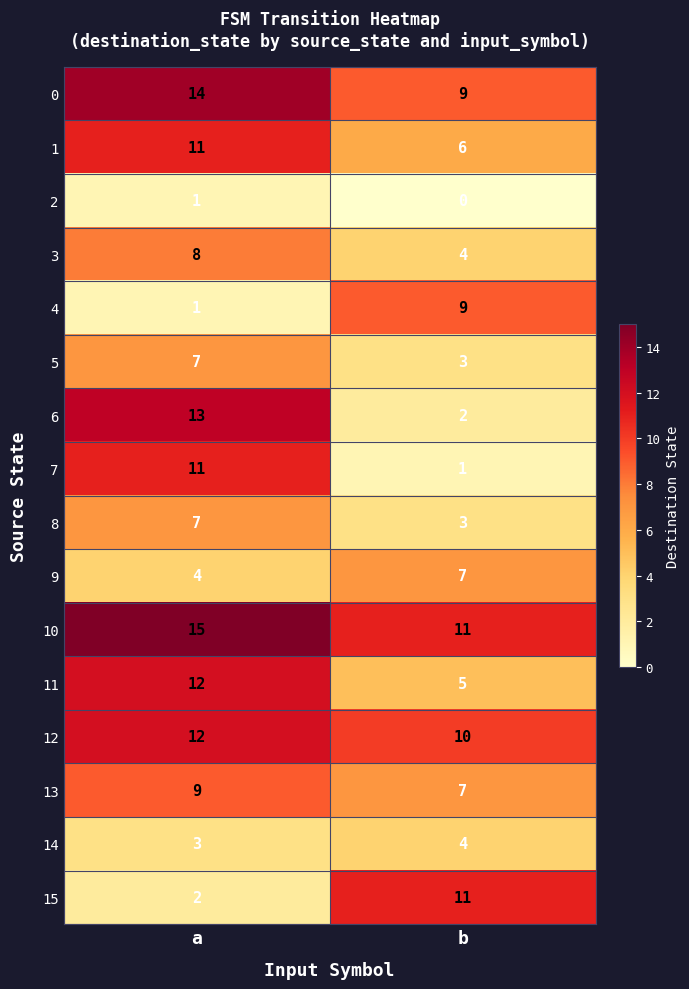

How many data points in 11 are less than 12?

1